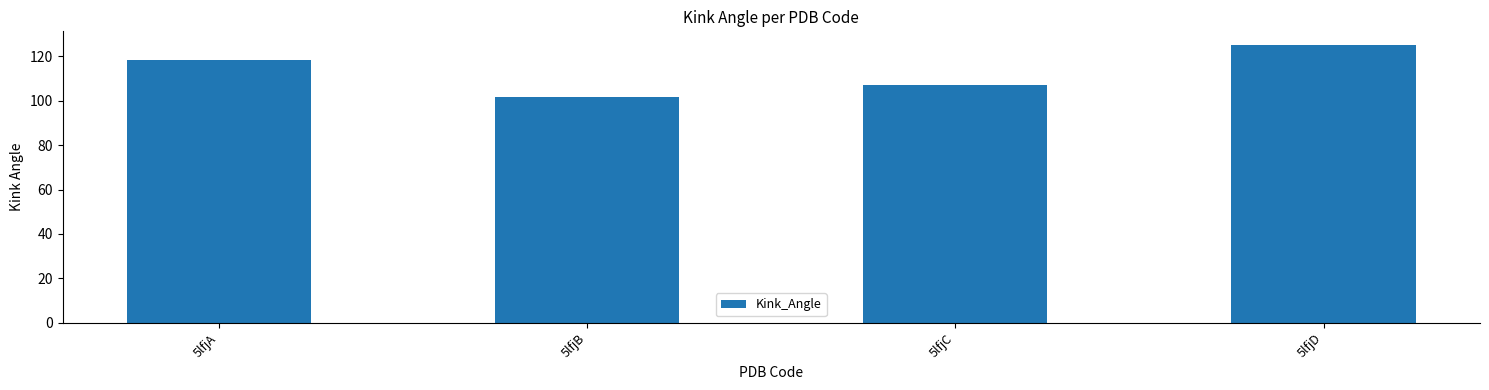

Reading left to right, list all the values displayed in this chart.

5lfjA=118.4	5lfjB=101.7	5lfjC=107.0	5lfjD=125.1